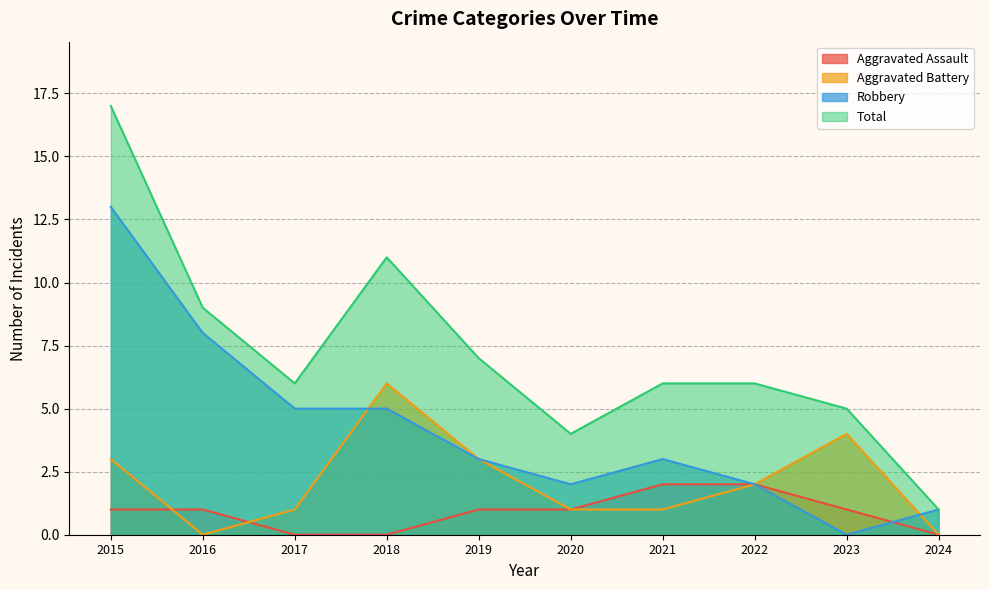

List the series in order of their peak value, highest first.

Total, Robbery, Aggravated Battery, Aggravated Assault